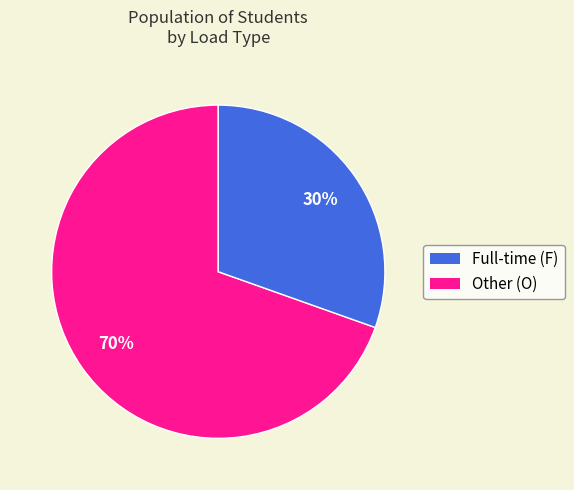

Count the number of slices in the pie.

2